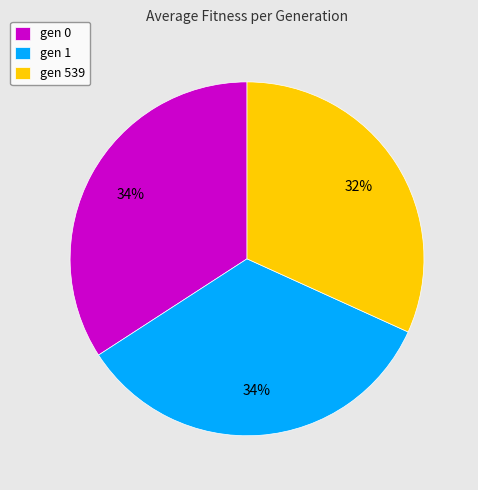

True or false: gen 0 accounts for 34% of the total.

True